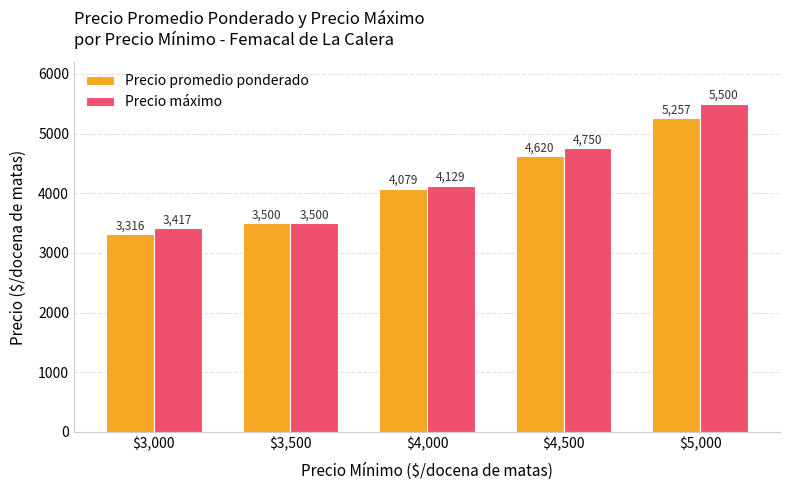

At which category is the sum across all series the highest?

$5,000